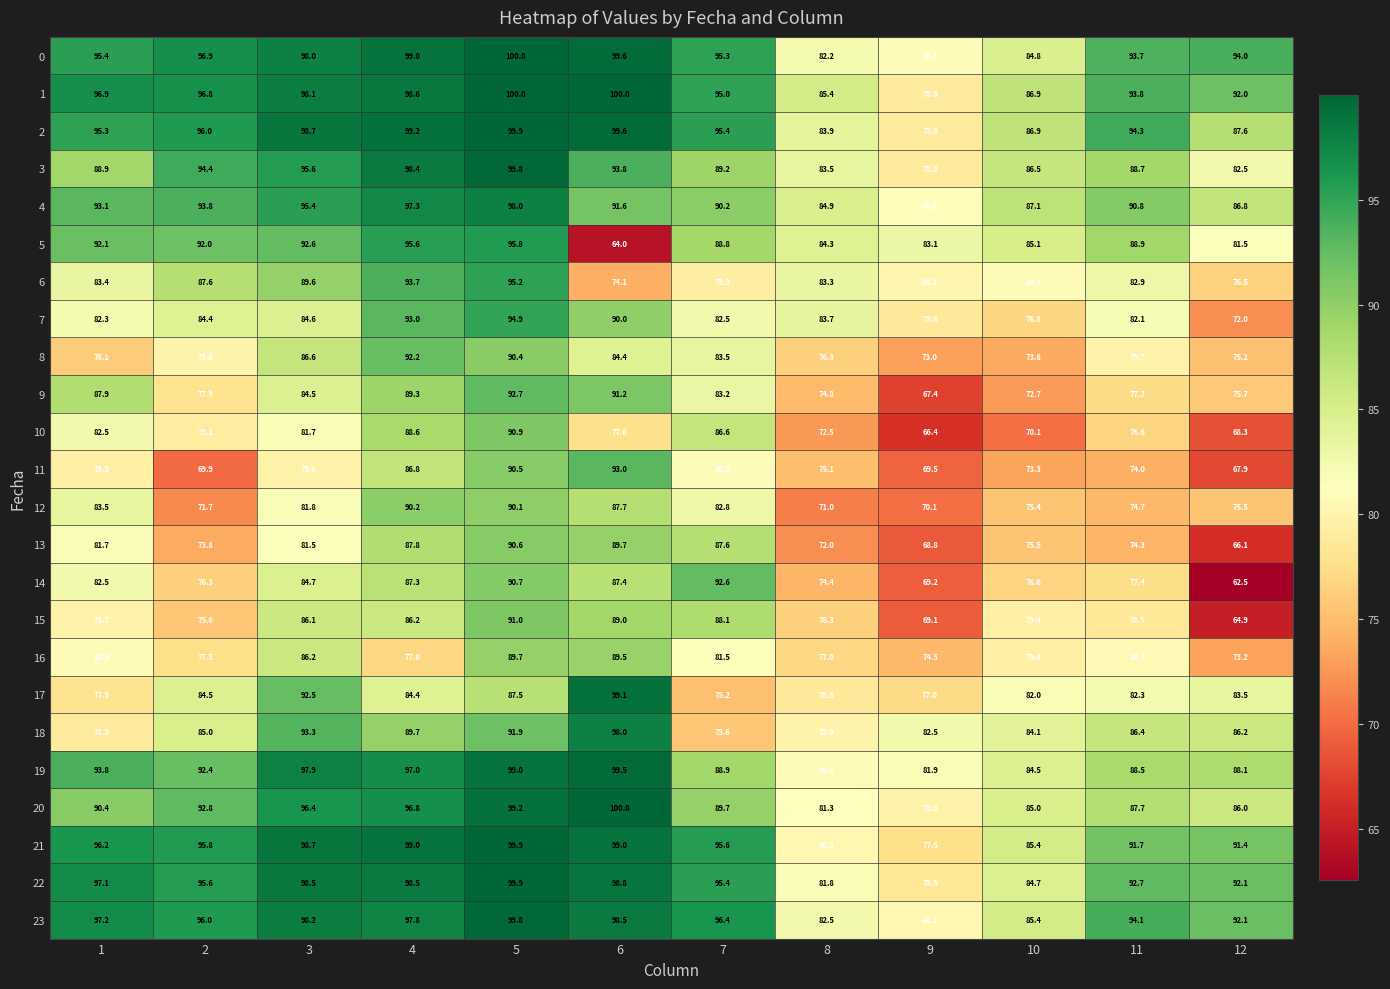

What is the sum of all 20 values?

1085.1